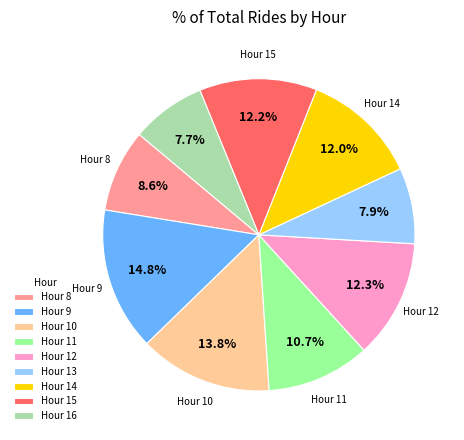

What is the total percentage of Hour 11 and Hour 16?

18.4%